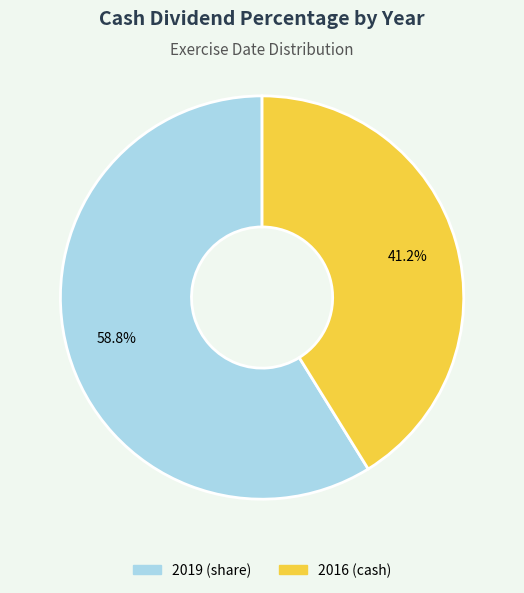

What is the smallest slice in the pie chart?

2016 (cash)